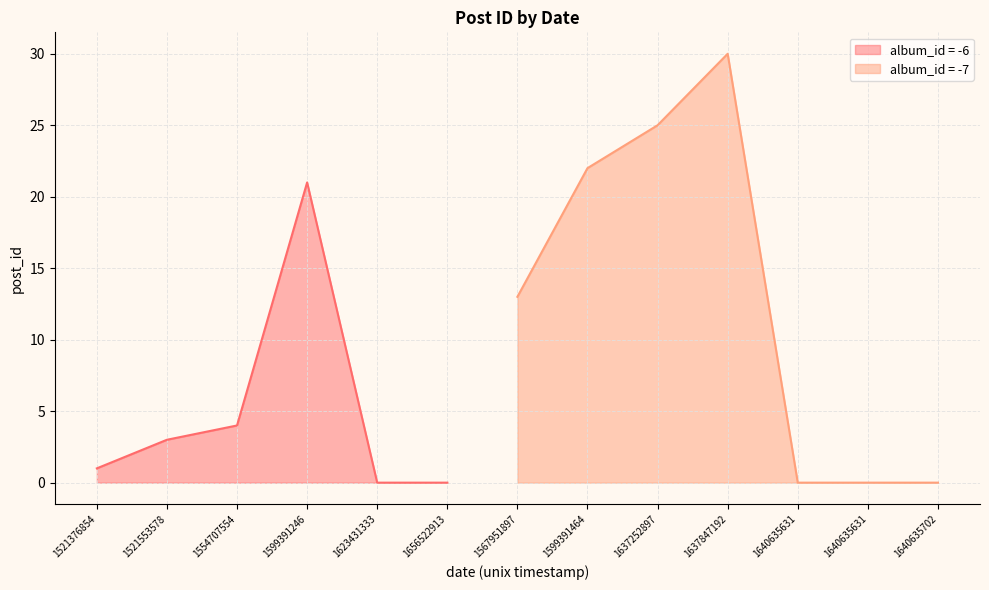

How many lines are shown in the chart?

2